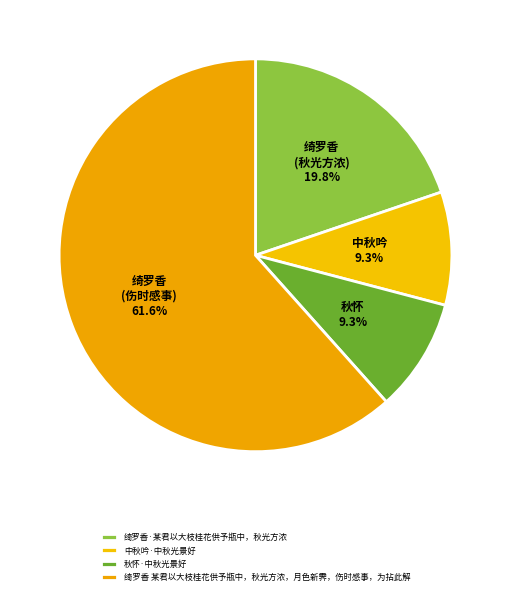

Which slice is the smallest?

秋怀·中秋光景好